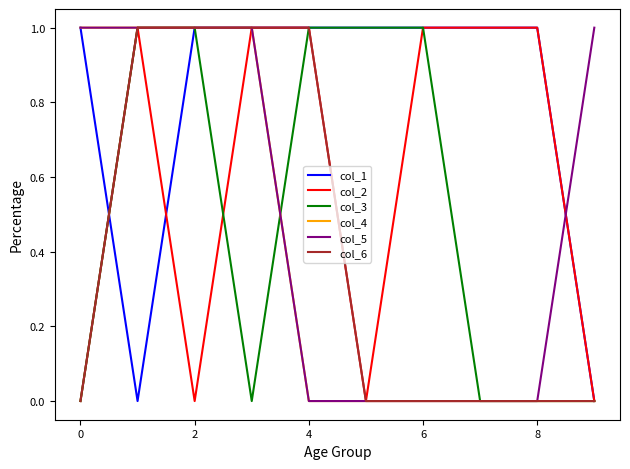

How many lines are shown in the chart?

6